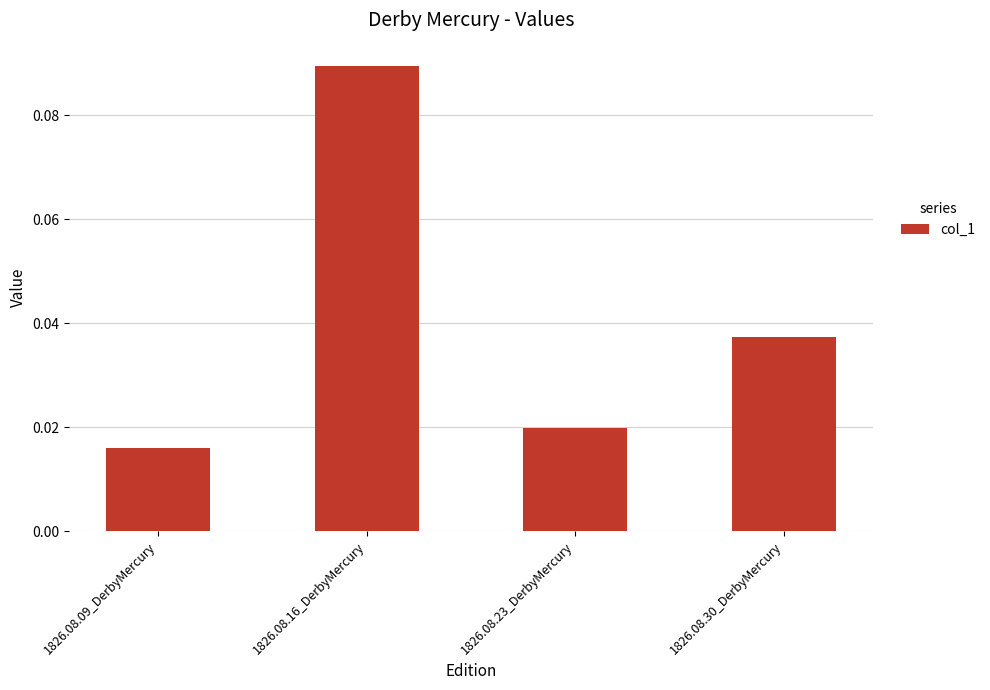

Which category has the lowest value across all series?

1826.08.09_DerbyMercury